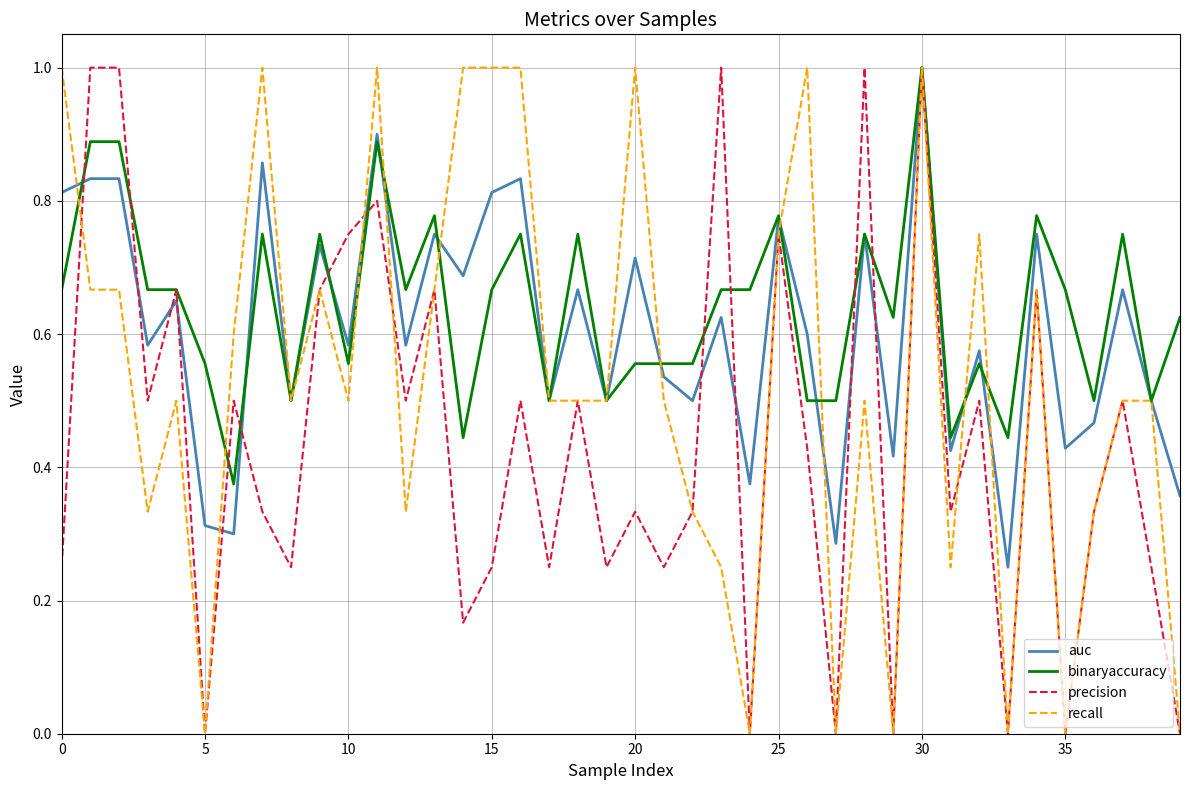

List the series in order of their overall mean, lowest first.

precision, recall, auc, binaryaccuracy